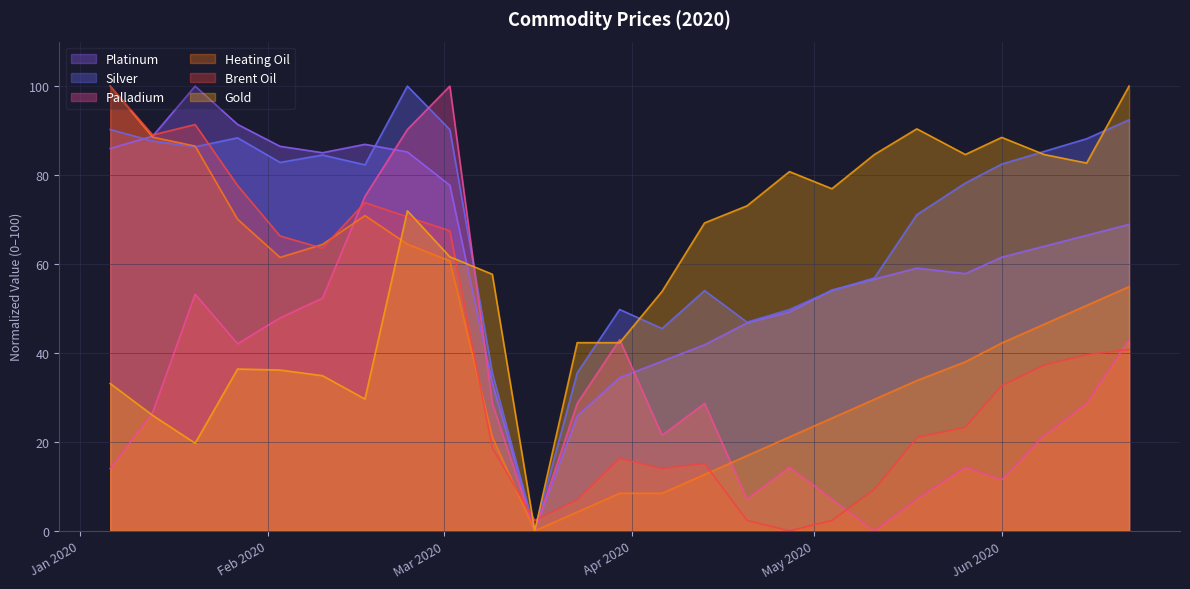

What are all the series names shown in the legend?

Platinum, Silver, Palladium, Heating Oil, Brent Oil, Gold